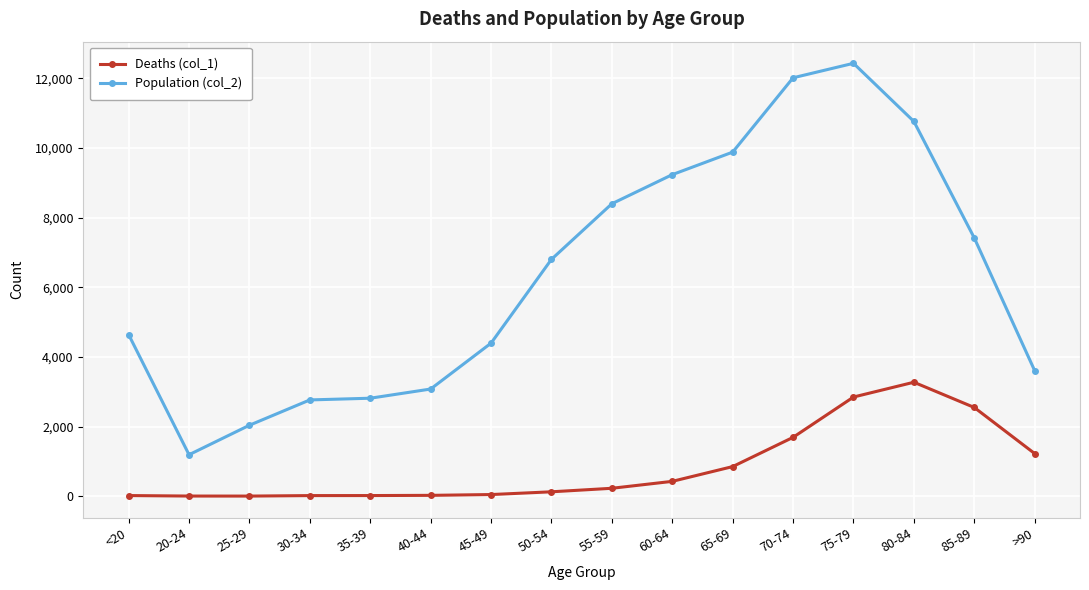

Which series has the largest range (max minus min)?

Population (col_2)